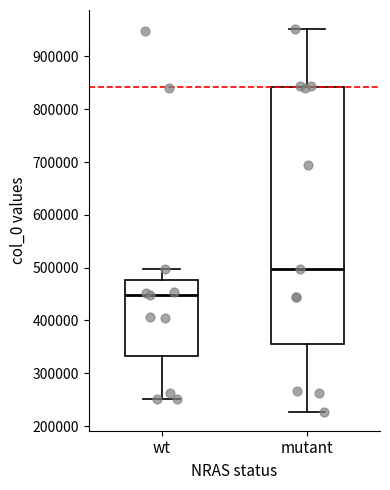

Reading left to right, read every box against the y-axis: the position of its median line, the range the box covers, and the ends of its whiskers. The values are not printed on the chart, so give them approximately, as read against the axis.

wt: median 450000, box 330000 to 480000, whiskers 250000 to 500000
mutant: median 500000, box 360000 to 840000, whiskers 230000 to 950000